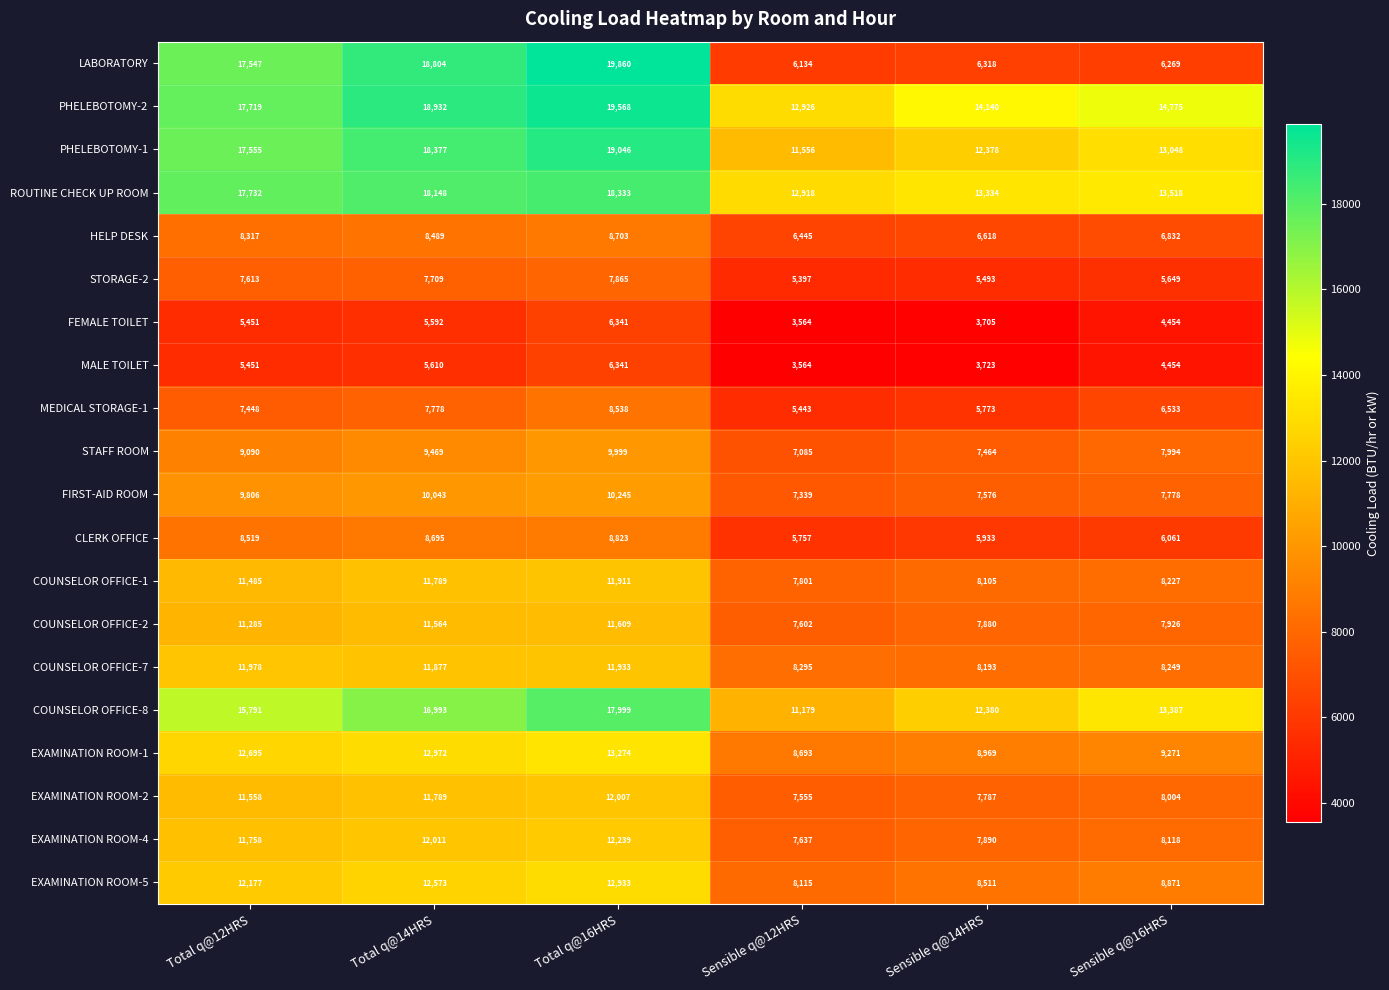

Between Total q@14HRS and Sensible q@12HRS, which series saw the biggest shift?

LABORATORY